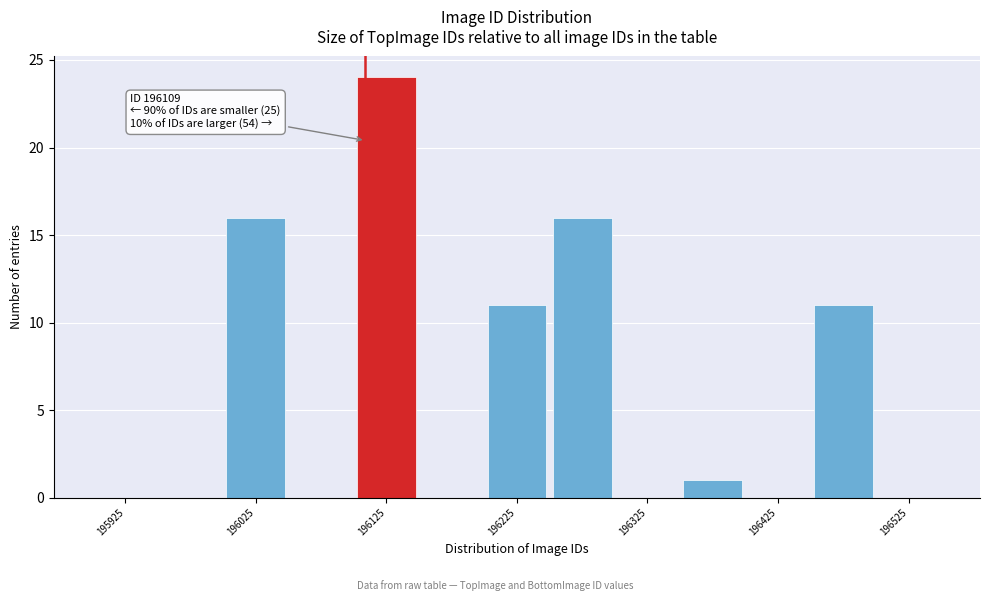

Over which range of the x-axis is the bar tallest?

196100 to 196150